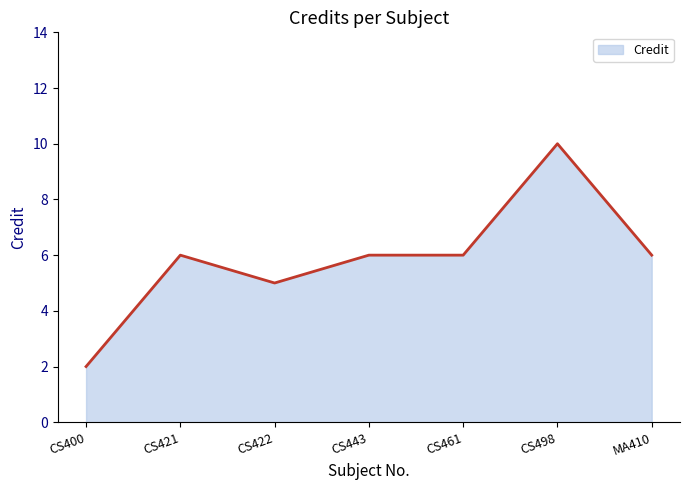

What is the average value?

6